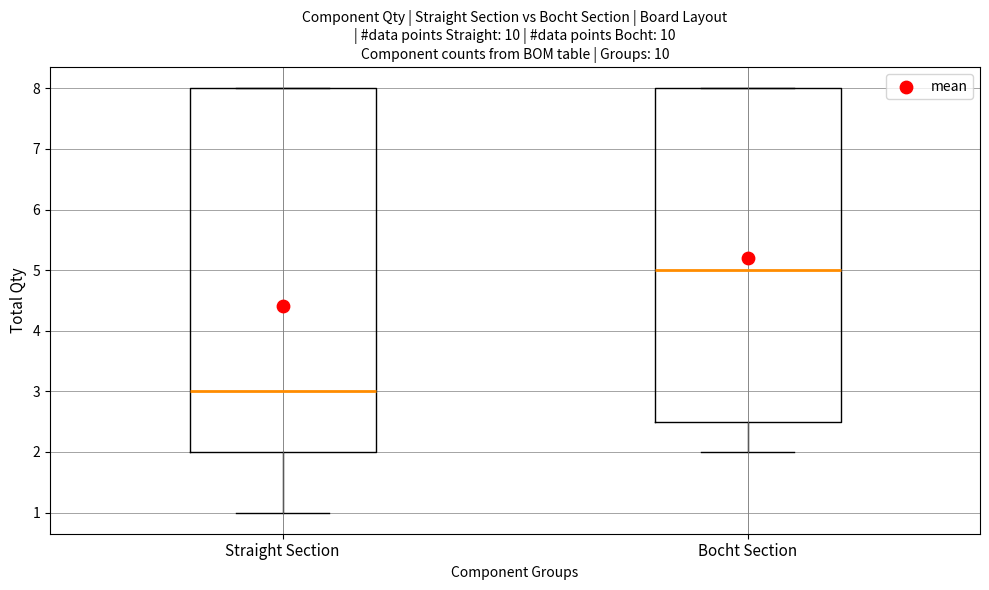

Reading left to right, read every box against the y-axis: the position of its median line, the range the box covers, and the ends of its whiskers. The values are not printed on the chart, so give them approximately, as read against the axis.

Straight Section: median 3.0, box 2.0 to 8.0, whiskers 1.0 to 8.0
Bocht Section: median 5.0, box 2.5 to 8.0, whiskers 2.0 to 8.0